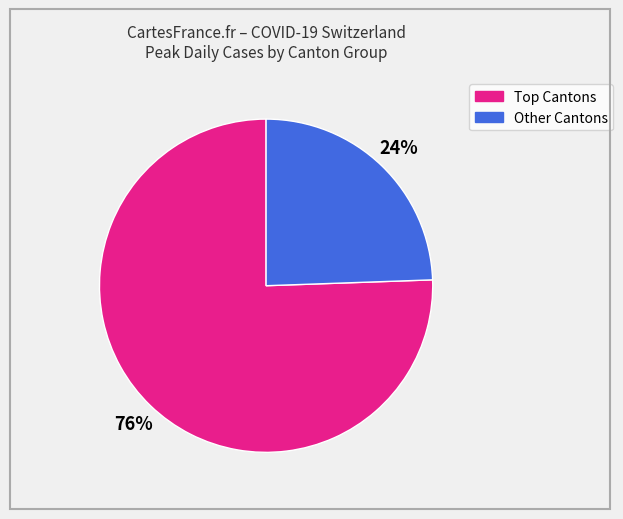

Count the number of slices in the pie.

2